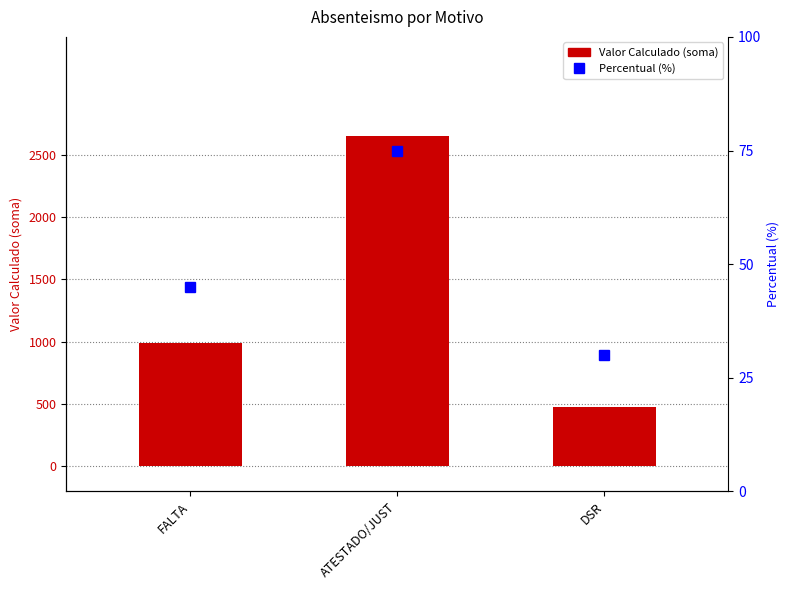

What is the difference between the highest and lowest values at FALTA?

942.5